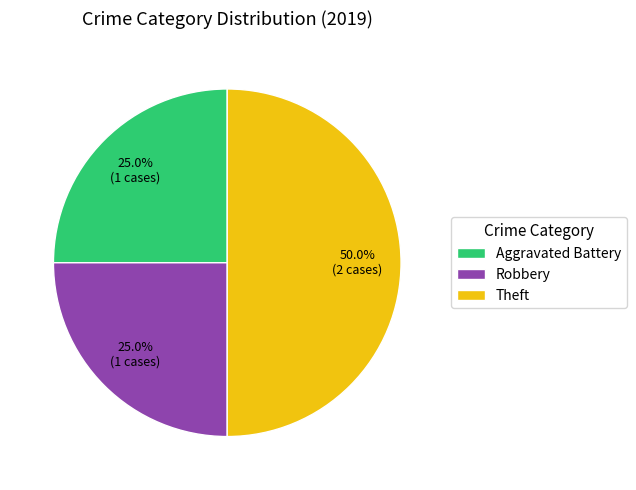

What is the ratio of the value at Robbery to the value at Aggravated Battery?

1.0